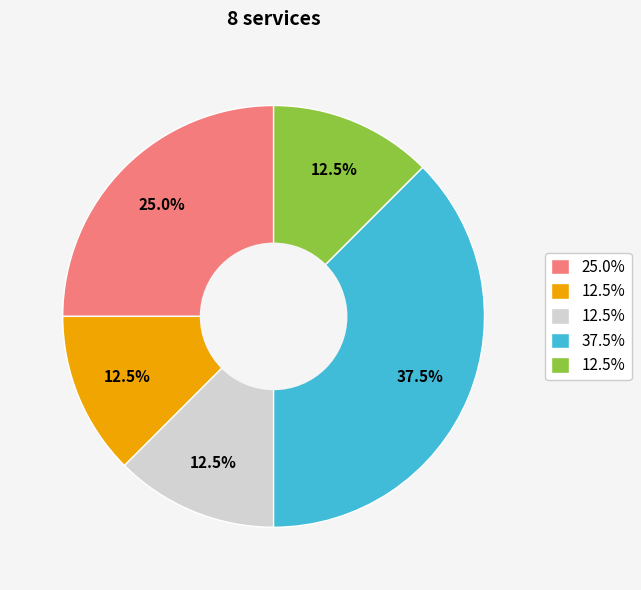

Is there any slice that represents more than half of the pie?

No